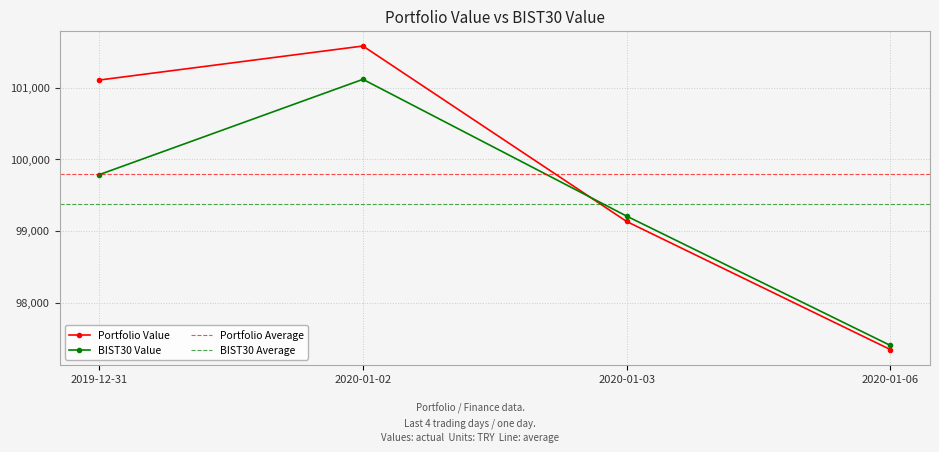

Which series has the largest total across all categories?

Portfolio Value